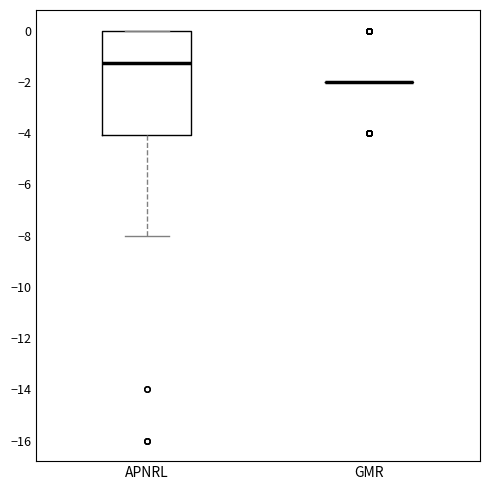

Where does the lower whisker of the box for APNRL end on the y-axis? The values are not printed on the chart, so give them approximately, as read against the axis.

-8.0